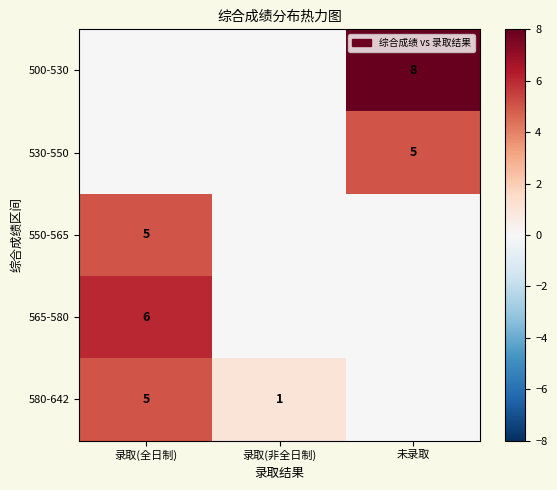

True or false: 530-550 has a value of 1 at 未录取.

False